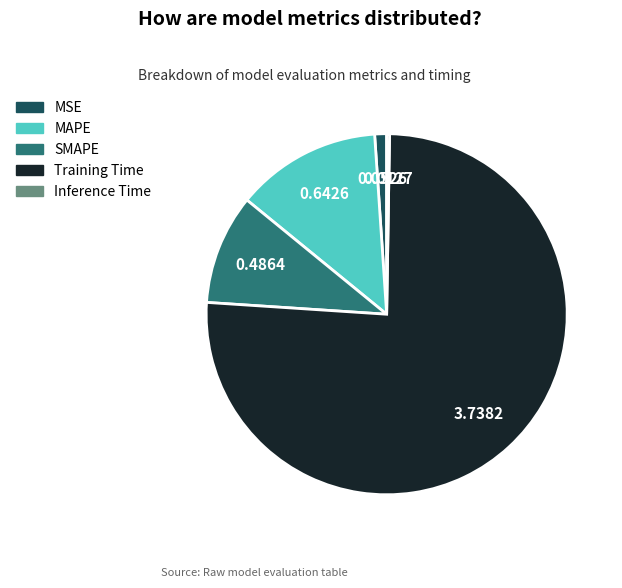

Is the sum of MAPE and MSE greater than half?

No